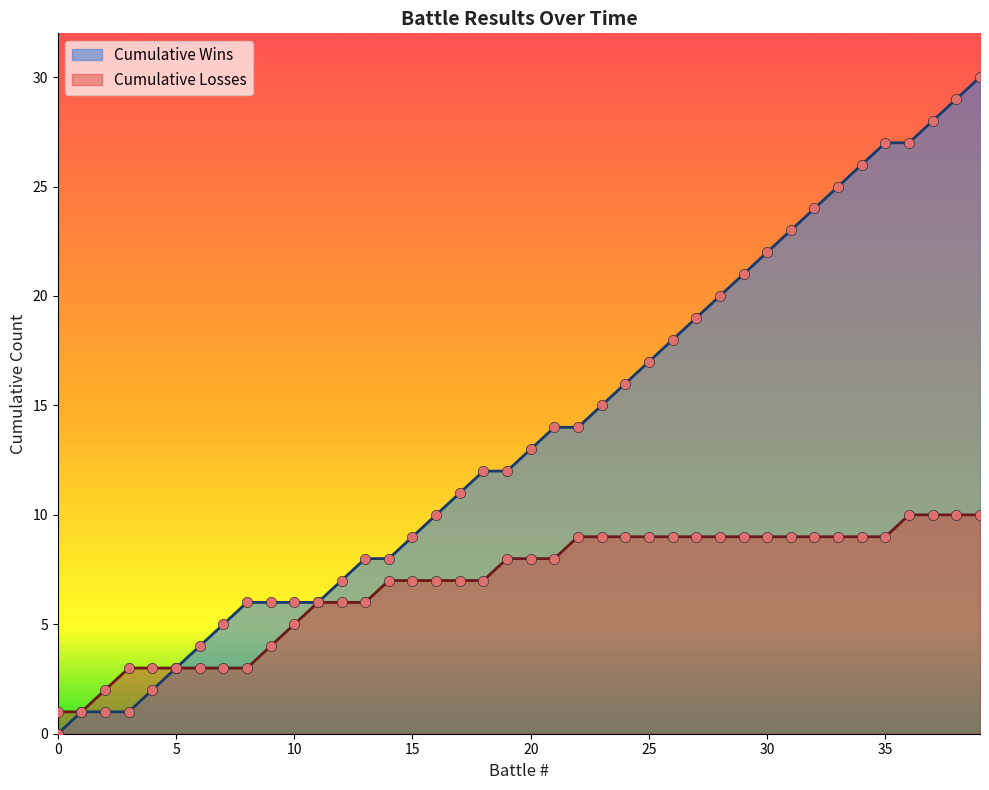

Which series reaches the maximum Y coordinate?

Wins